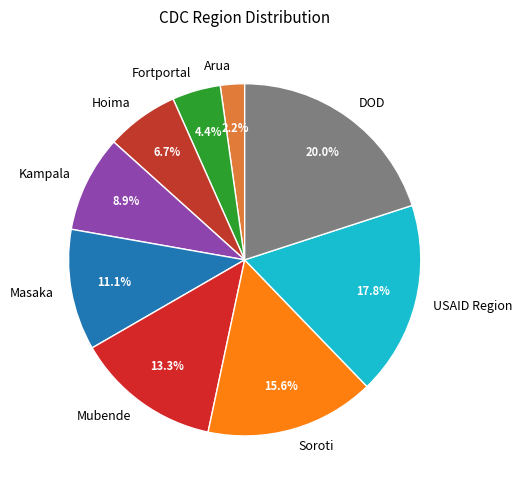

Which slice is the smallest?

Arua